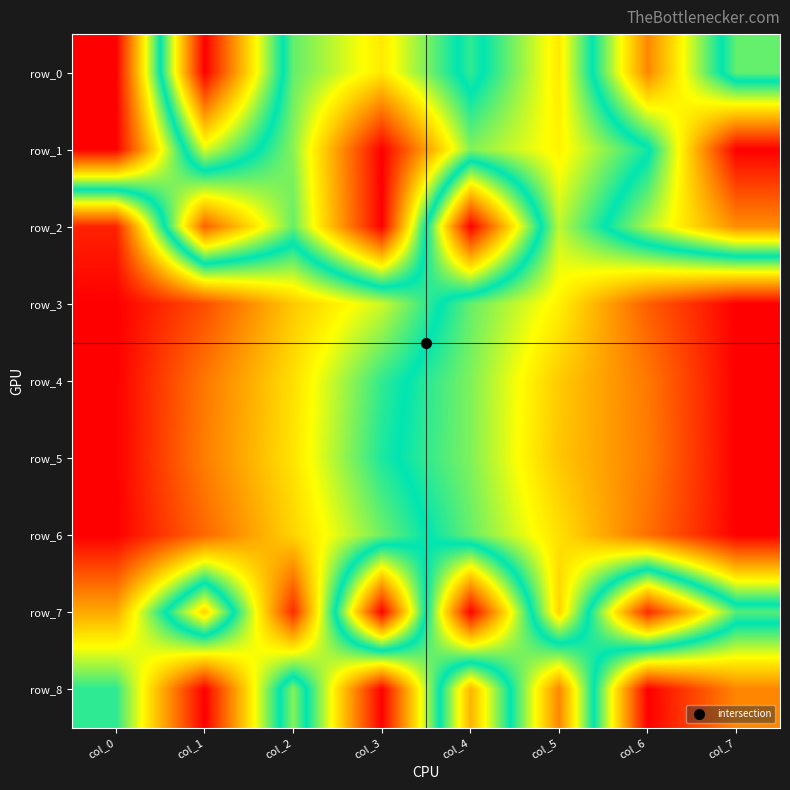

Which series has the largest total across all categories?

row_1